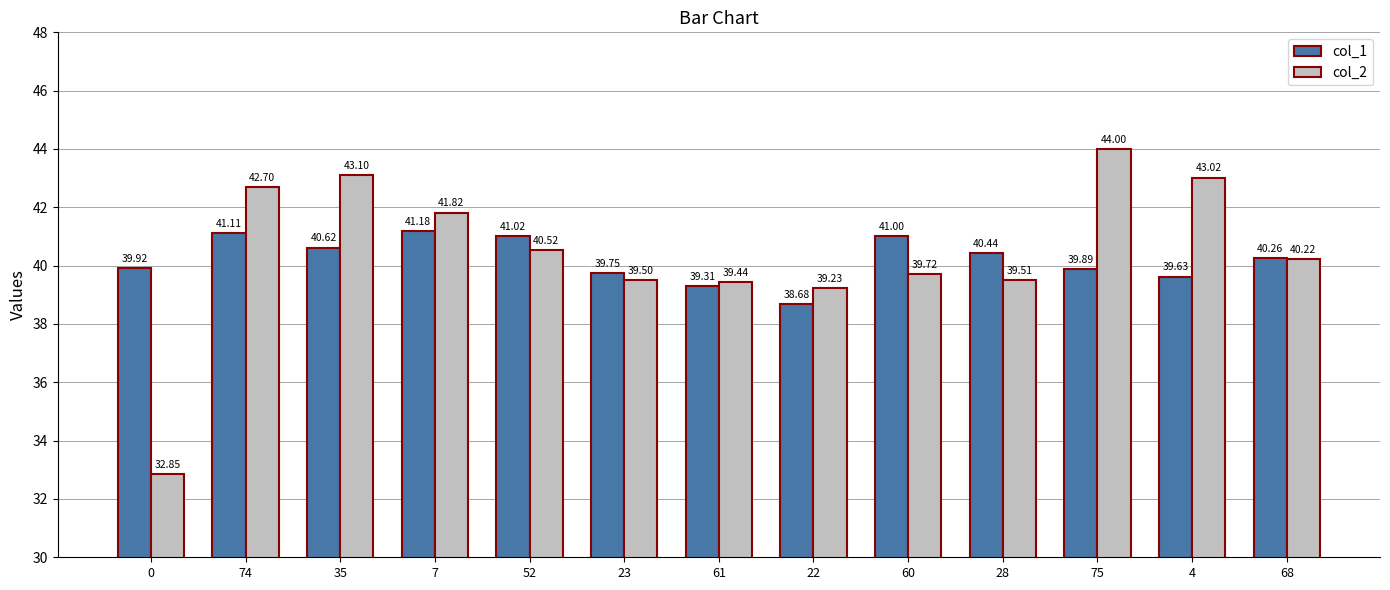

What is the label of the 11th bar from the left?

75